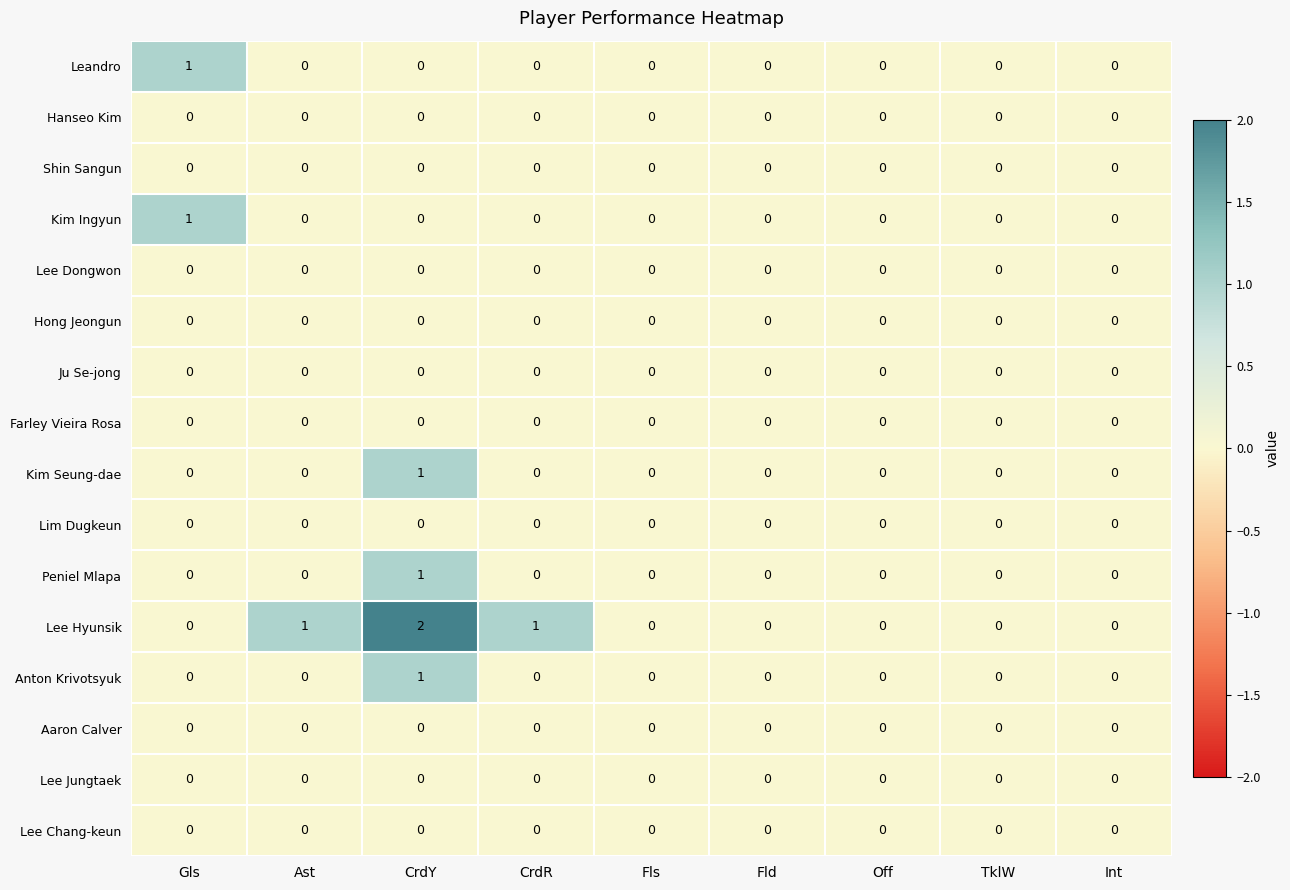

Count the number of categories in the chart.

9